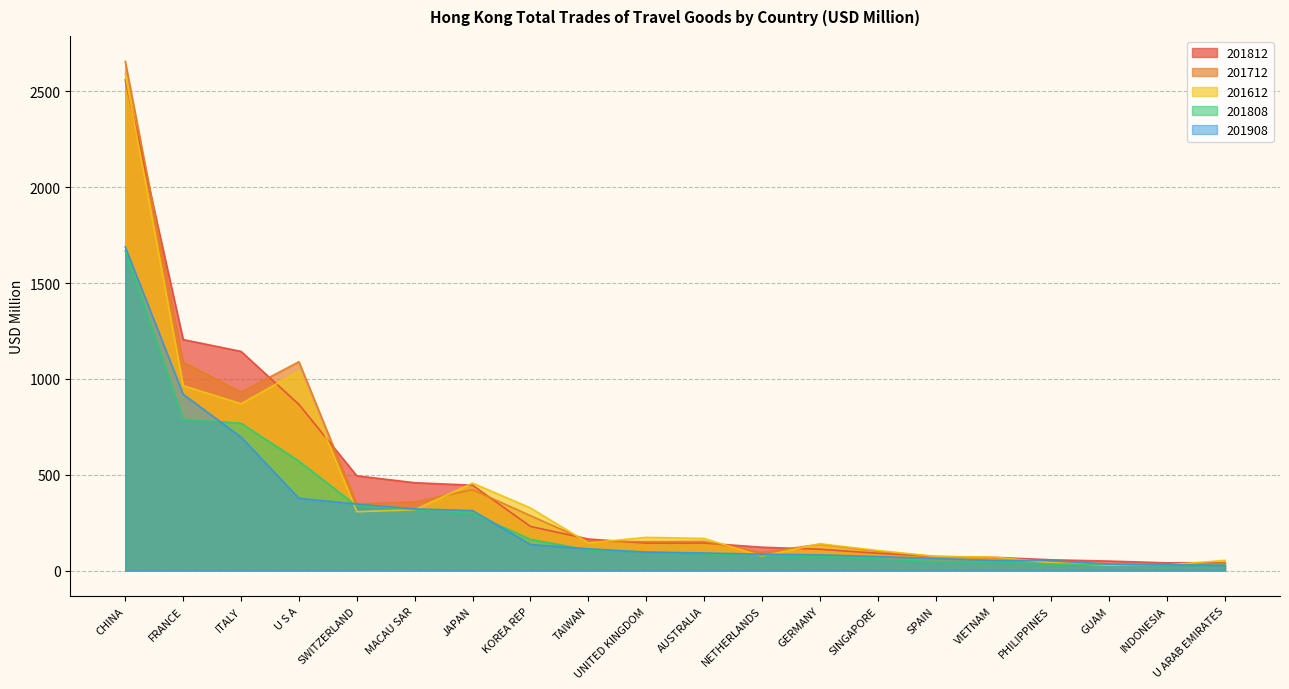

How many data points in 201812 are less than 143?

9